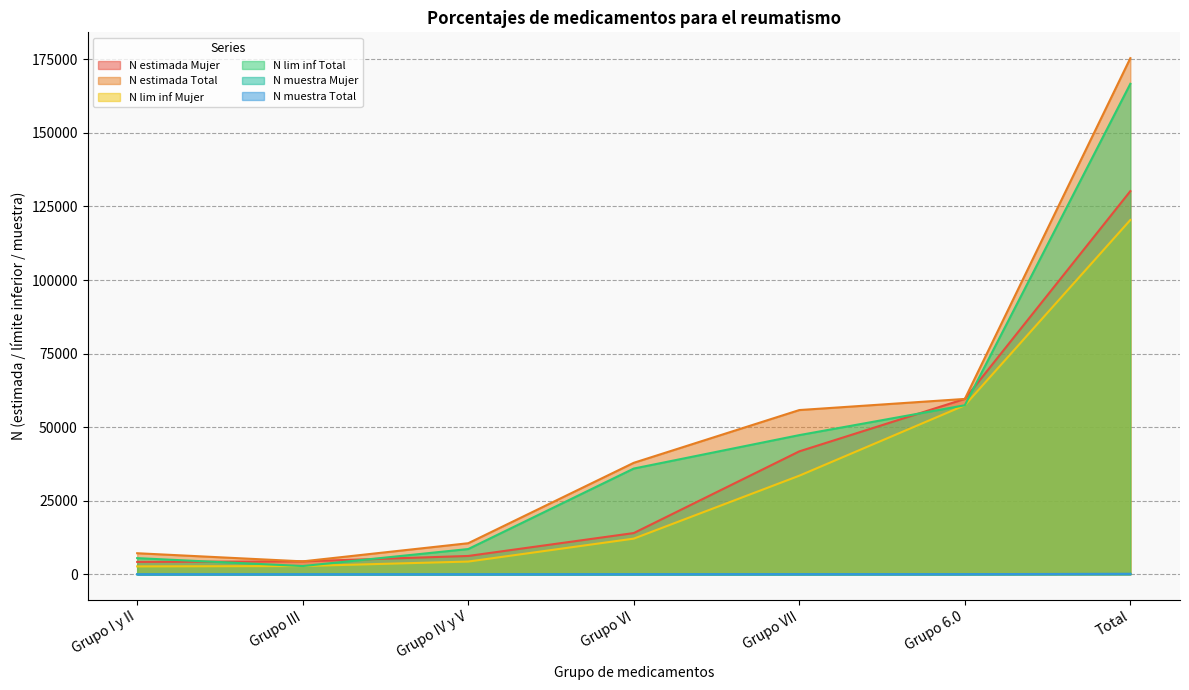

What is the greatest value displayed?

175412